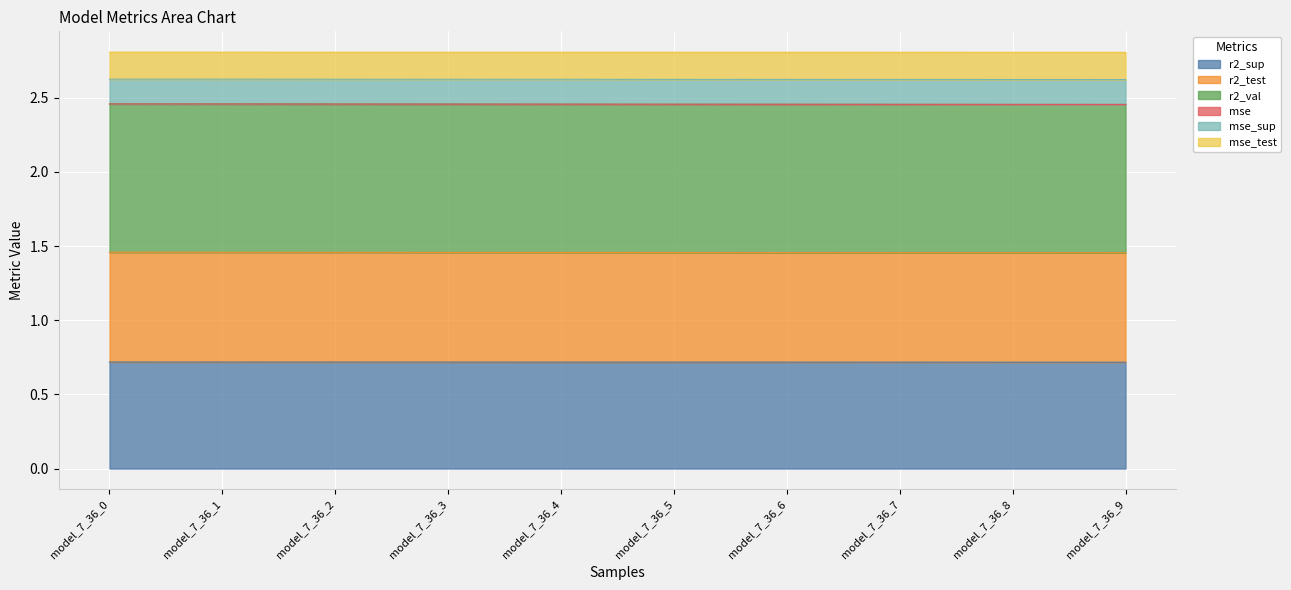

List the labels in order of mse value, largest first.

model_7_36_0, model_7_36_1, model_7_36_2, model_7_36_3, model_7_36_4, model_7_36_5, model_7_36_6, model_7_36_7, model_7_36_8, model_7_36_9